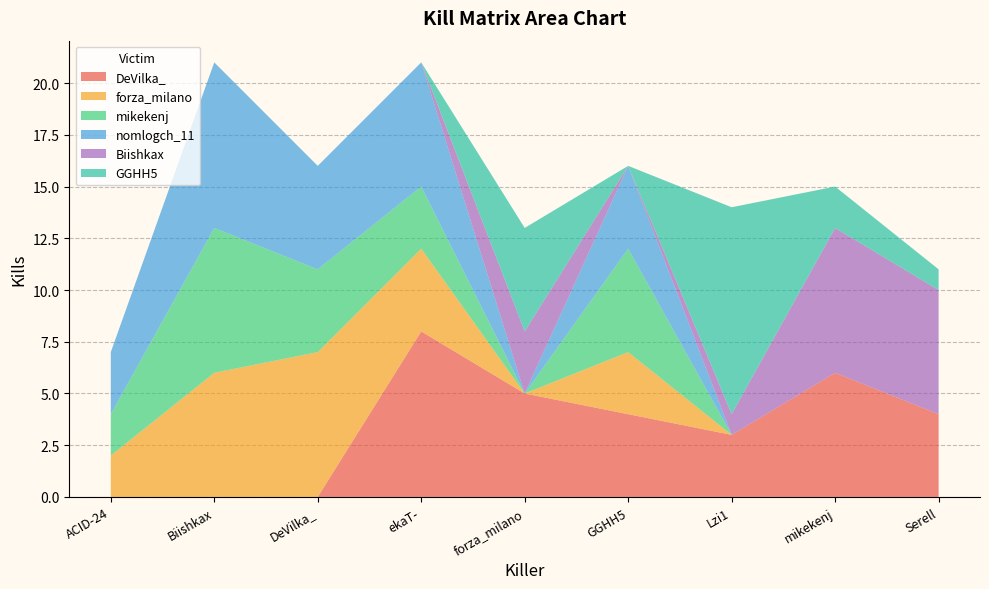

Reading left to right, list all the values displayed in this chart.

DeVilka_: ACID-24=0	Biishkax=0	DeVilka_=0	ekaT-=8	forza_milano=5	GGHH5=4	Lzi1=3	mikekenj=6	Serell=4
forza_milano: ACID-24=2	Biishkax=6	DeVilka_=7	ekaT-=4	forza_milano=0	GGHH5=3	Lzi1=0	mikekenj=0	Serell=0
mikekenj: ACID-24=2	Biishkax=7	DeVilka_=4	ekaT-=3	forza_milano=0	GGHH5=5	Lzi1=0	mikekenj=0	Serell=0
nomlogch_11: ACID-24=3	Biishkax=8	DeVilka_=5	ekaT-=6	forza_milano=0	GGHH5=4	Lzi1=0	mikekenj=0	Serell=0
Biishkax: ACID-24=0	Biishkax=0	DeVilka_=0	ekaT-=0	forza_milano=3	GGHH5=0	Lzi1=1	mikekenj=7	Serell=6
GGHH5: ACID-24=0	Biishkax=0	DeVilka_=0	ekaT-=0	forza_milano=5	GGHH5=0	Lzi1=10	mikekenj=2	Serell=1